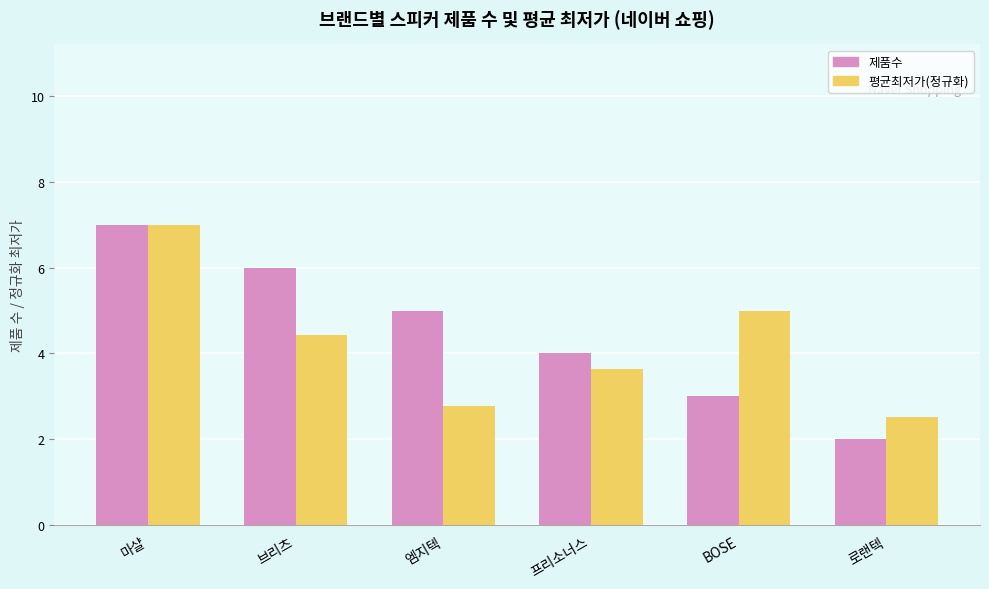

Rank the categories by 평균최저가(정규화) value from lowest to highest.

로랜텍, 엠지텍, 프리소너스, 브리츠, BOSE, 마샬